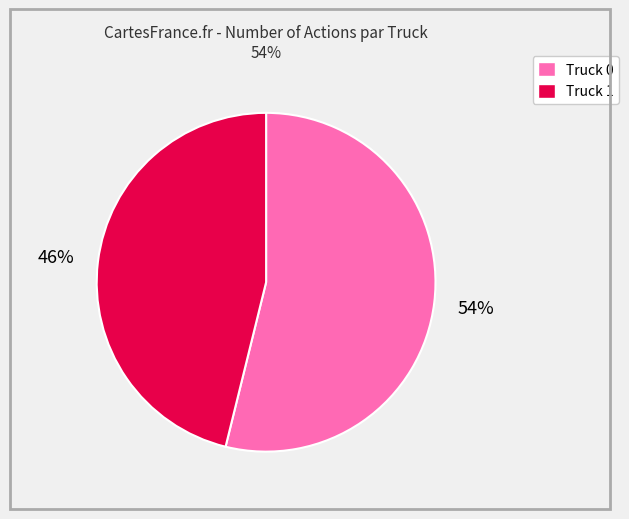

Which has a higher value, Truck 1 or Truck 0?

Truck 0